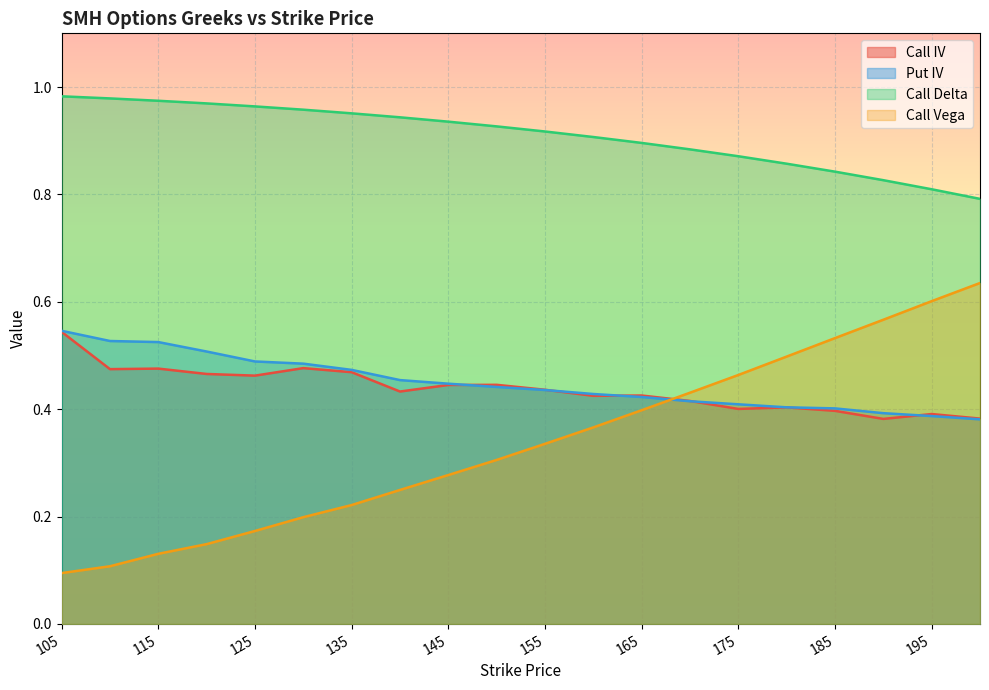

The Call Vega series shows 0.4 at 170. True or false?

True